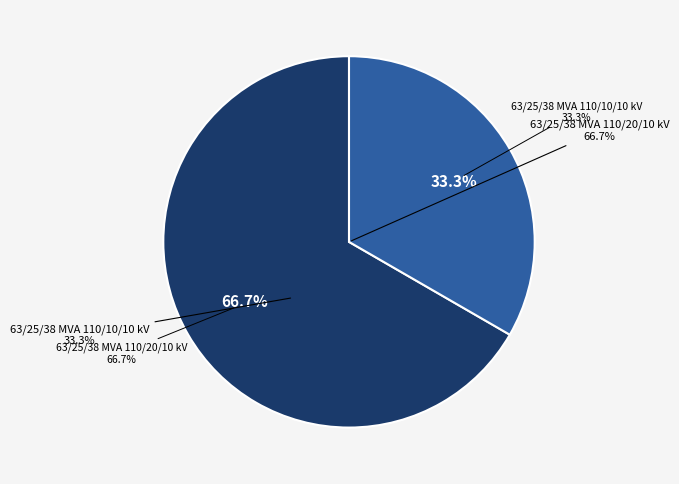

Does any single category account for the majority?

Yes